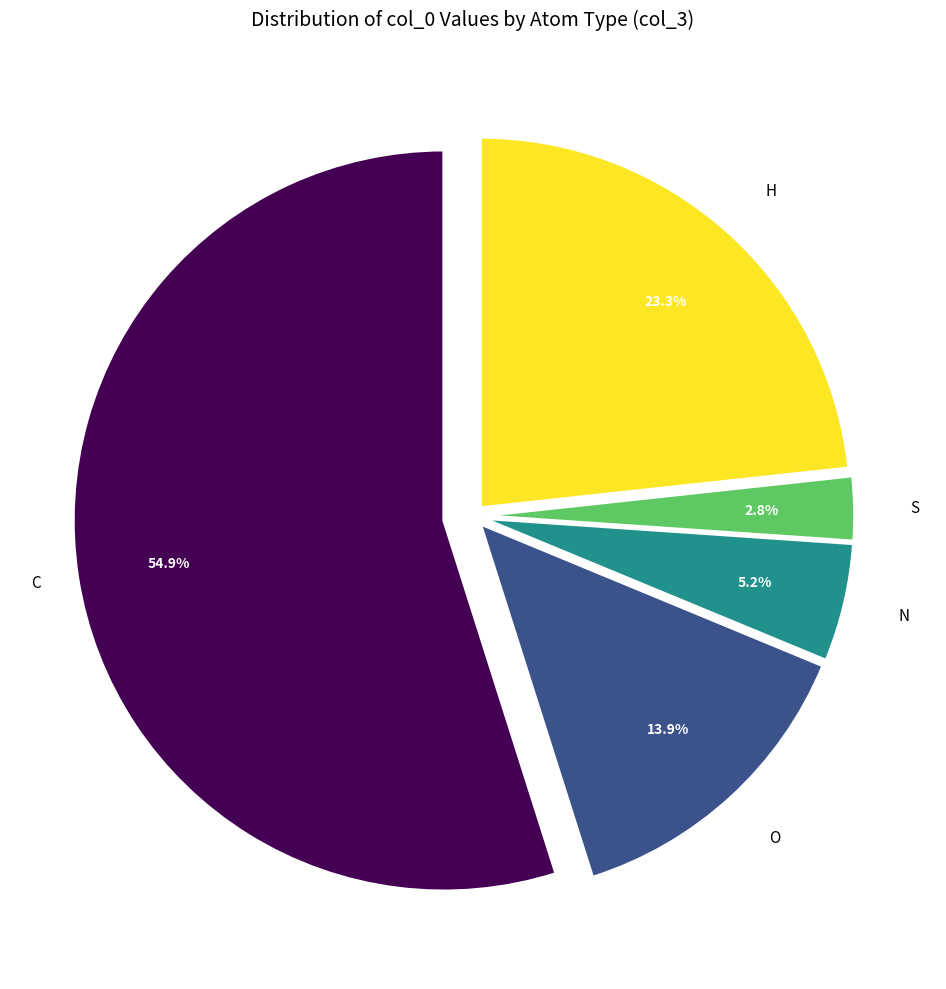

What percentage is the C slice, to the nearest percent?

55%